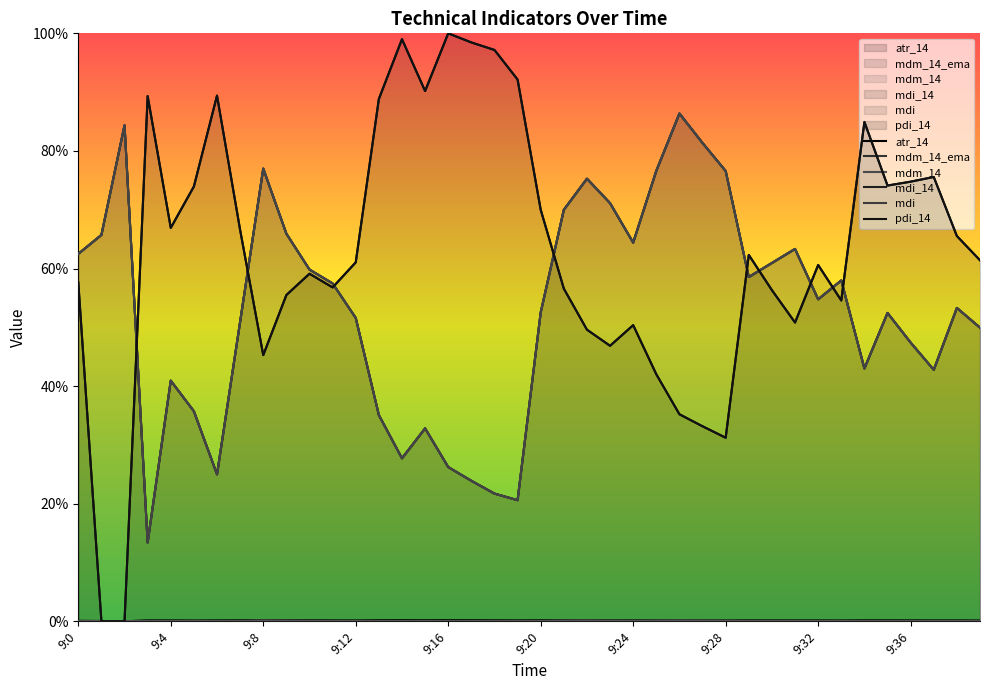

What is the difference between the mdi_14 values at 9:37 and 9:26?

43.6